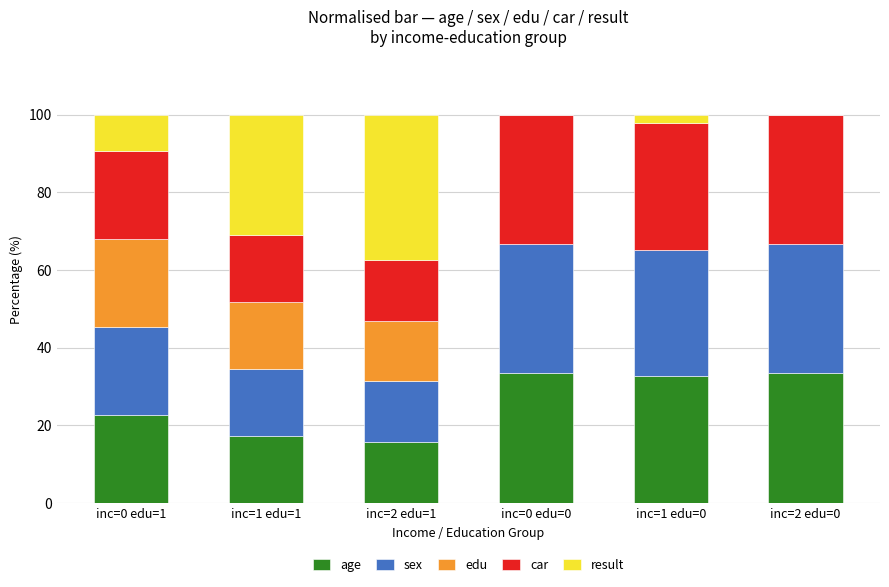

What is the total value across all series at inc=2 edu=0?

100.0